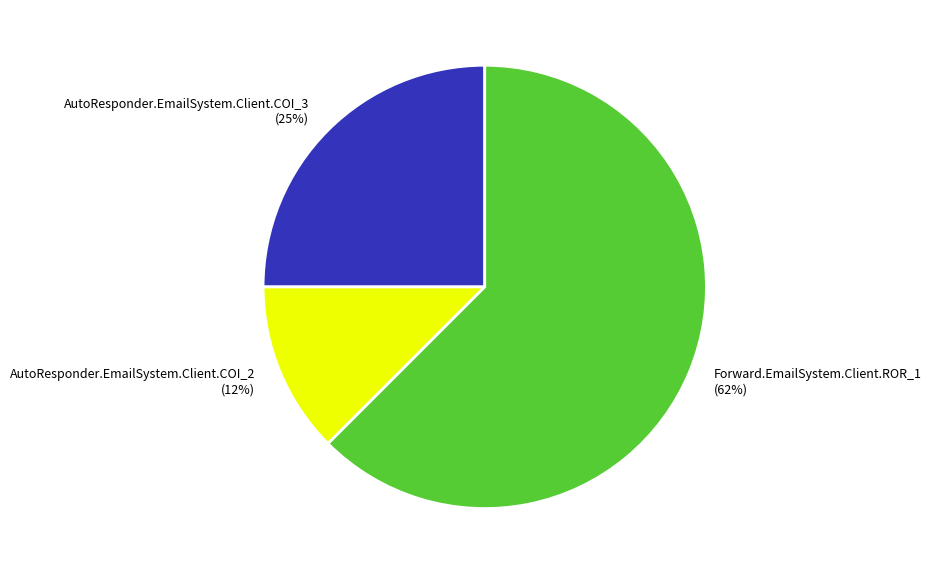

What percentage is the AutoResponder.EmailSystem.Client.COI_3 (25%) slice, to the nearest percent?

25%